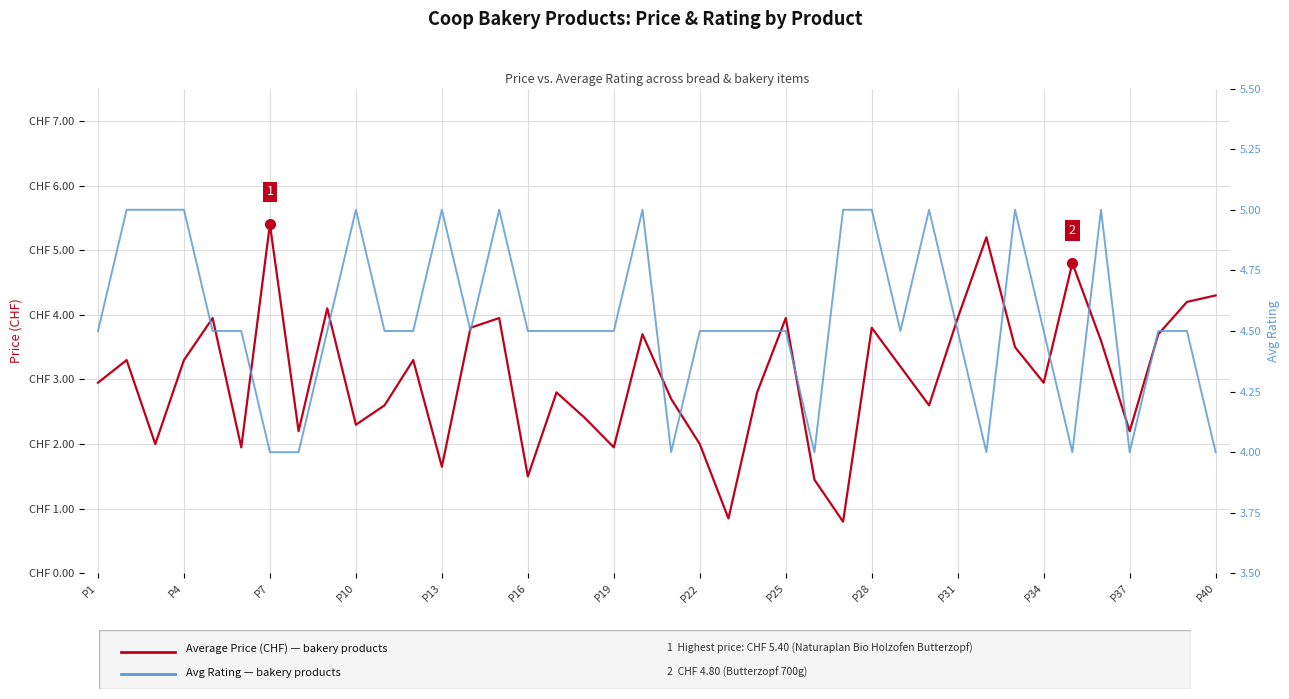

True or false: Average Price (CHF) and Avg Rating intersect in this chart.

True